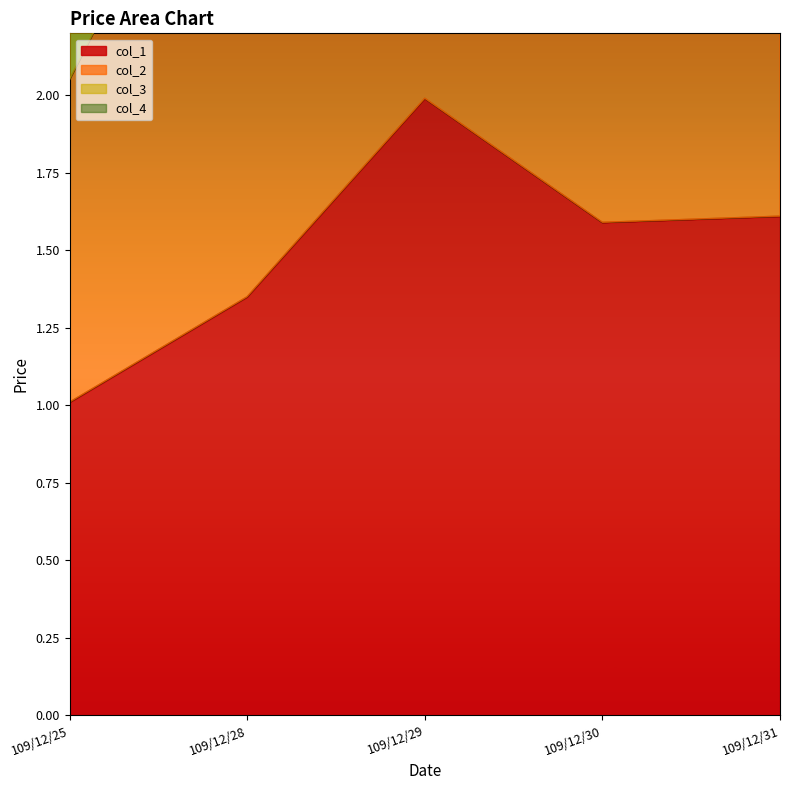

What is the difference between the highest and lowest values at 109/12/25?

3.1